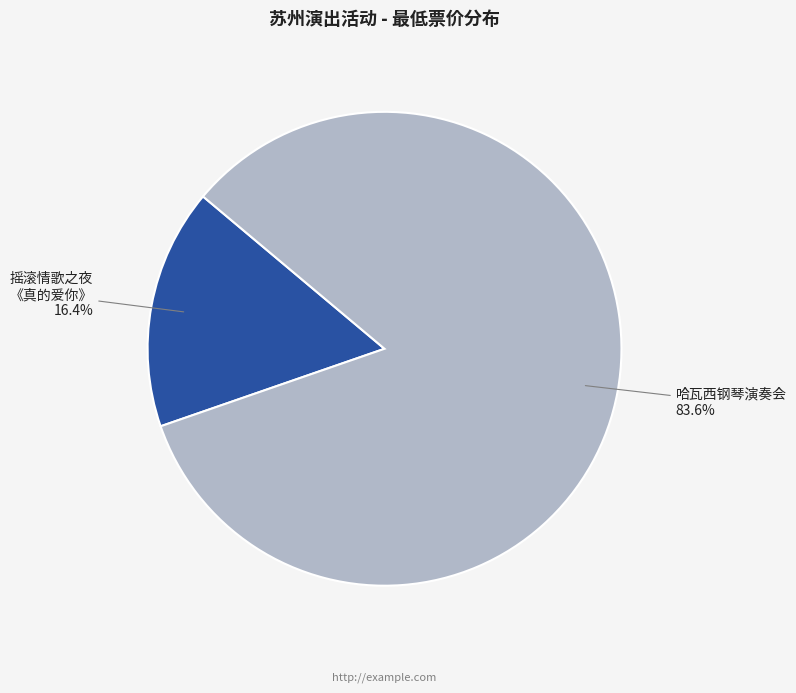

Is there a majority slice in this chart?

Yes